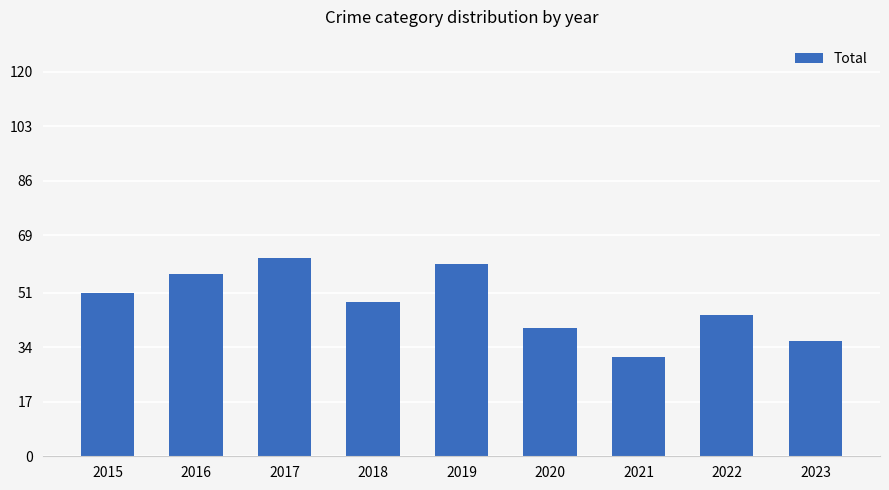

Are the bars grouped side by side (vs. stacked)?

No